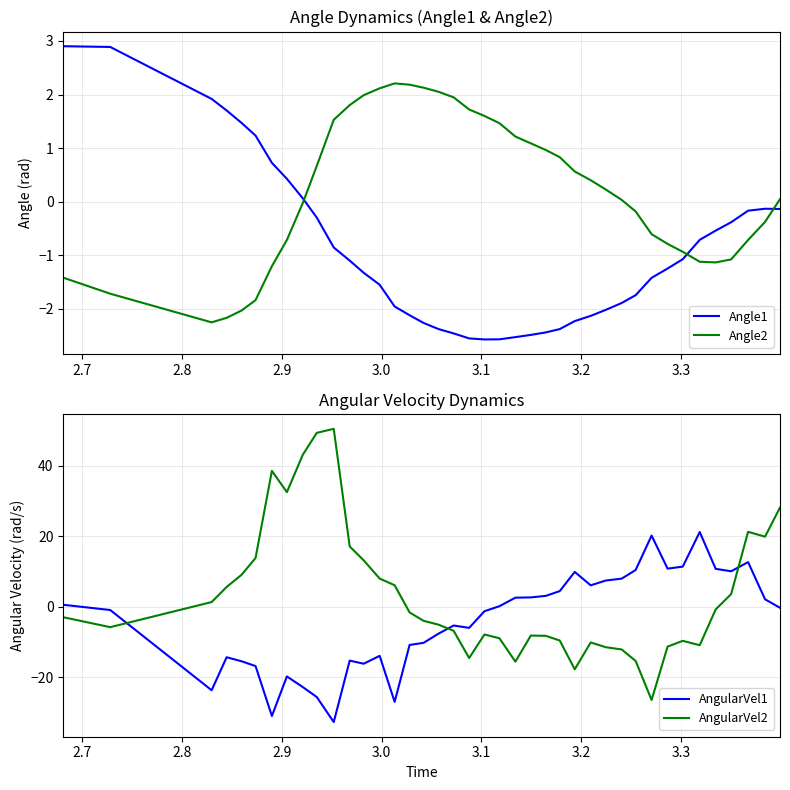

True or false: AngularVel1 and AngularVel2 cross at least once.

True